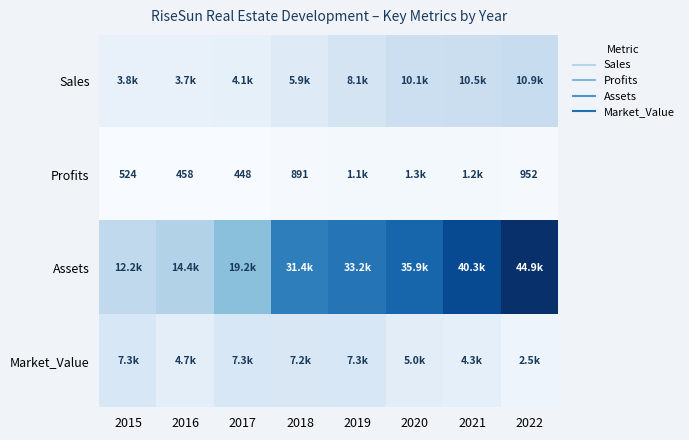

What is the average value of the Market_Value series?

5713.0